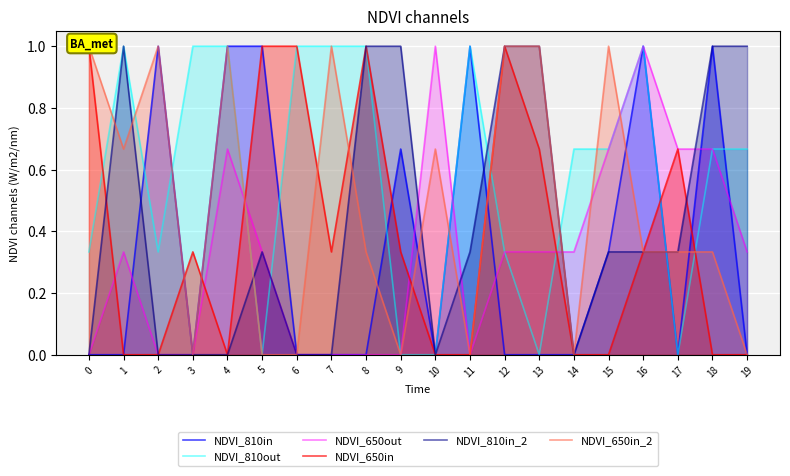

Is the value of NDVI_810out at 7 greater than the value of NDVI_810in_2 at 2?

Yes